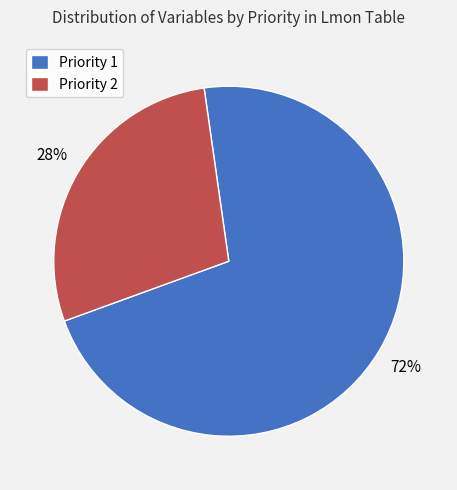

What is the majority slice?

Priority 1